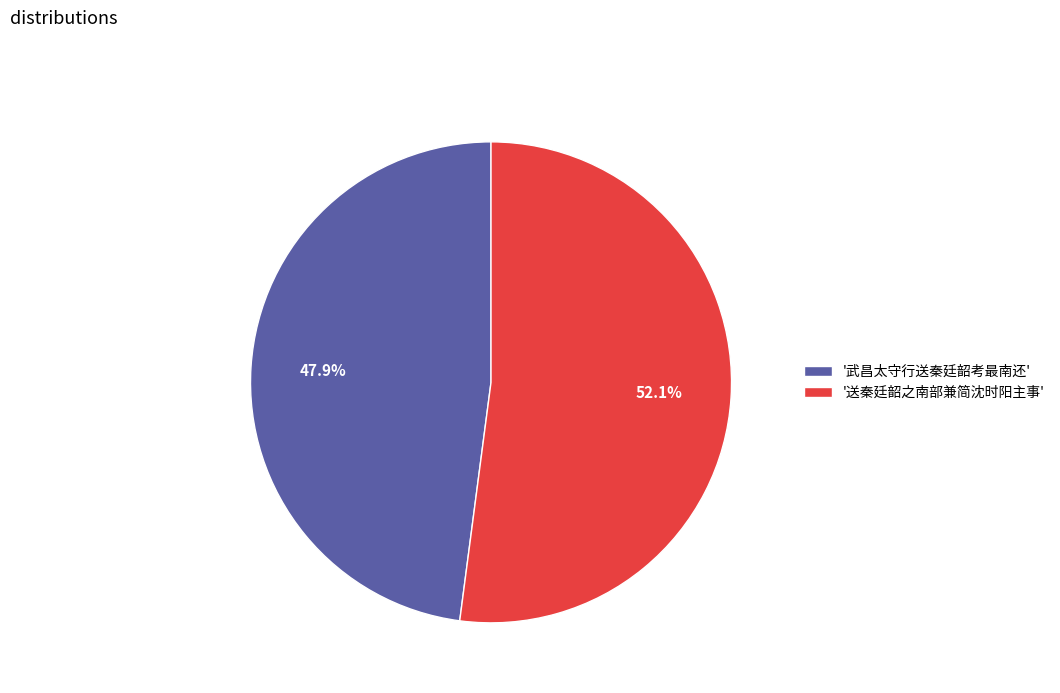

How many segments does this pie chart have?

2